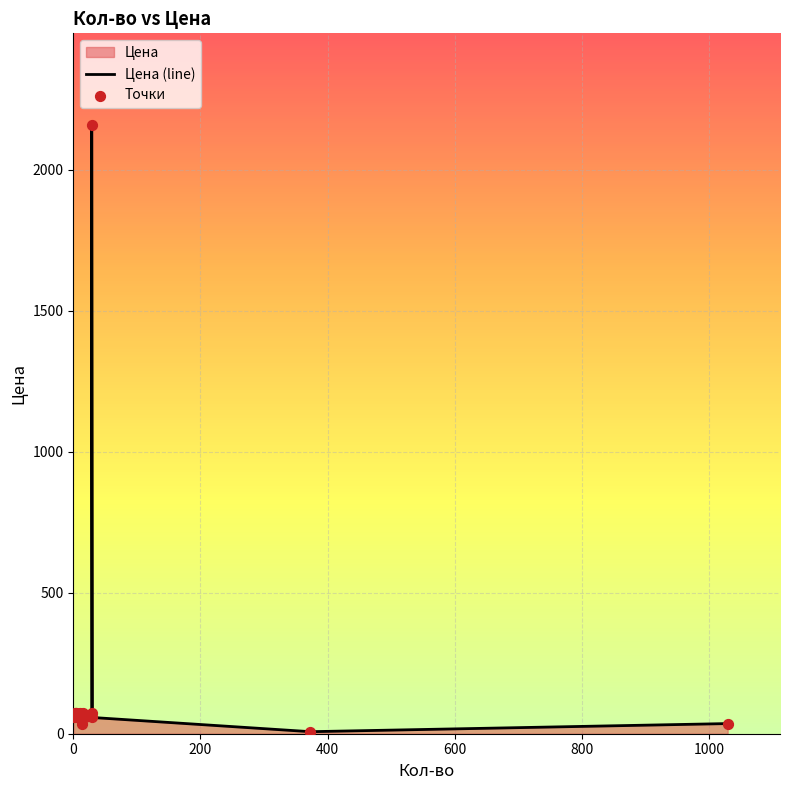

Which series has the largest total across all categories?

Цена (line)